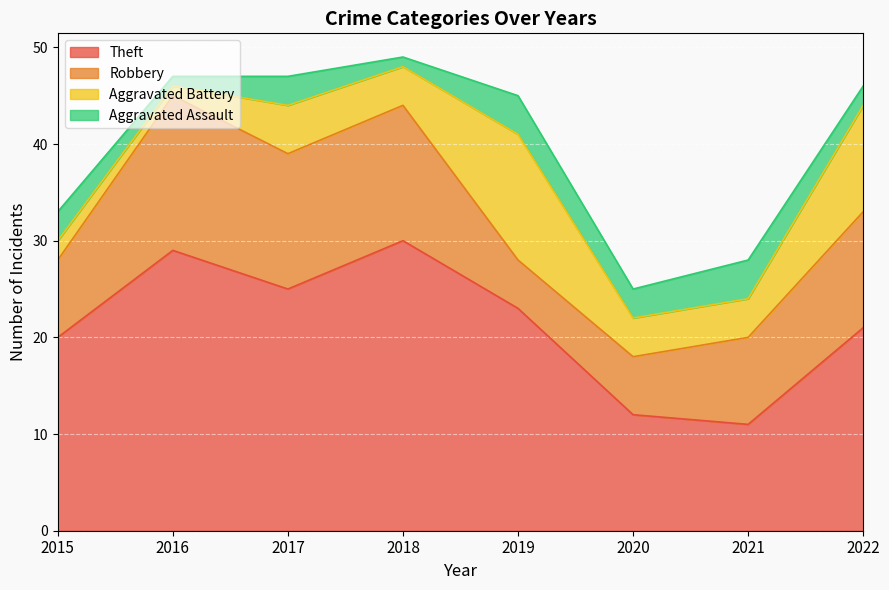

Rank the series by their average value, from lowest to highest.

Aggravated Assault, Aggravated Battery, Robbery, Theft